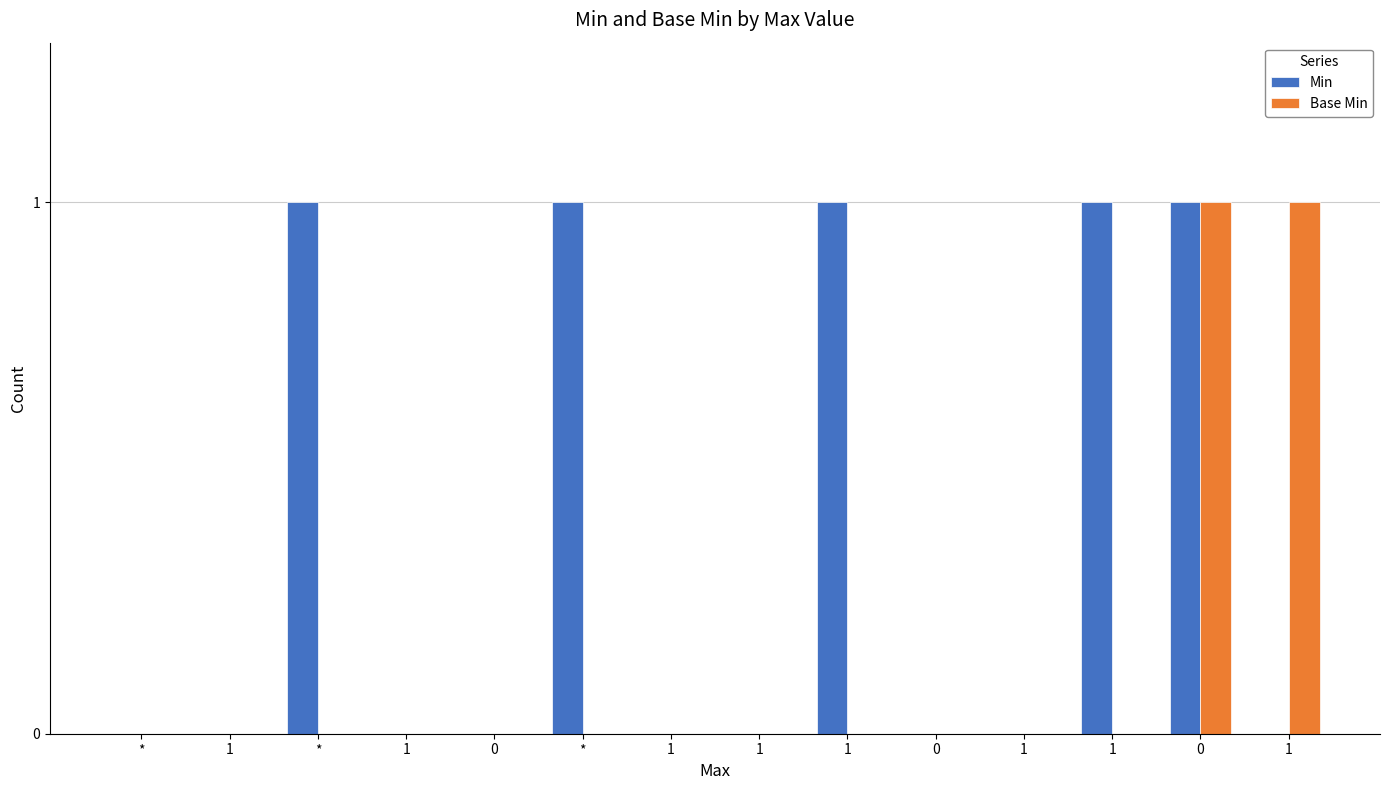

Are the bars horizontal?

No